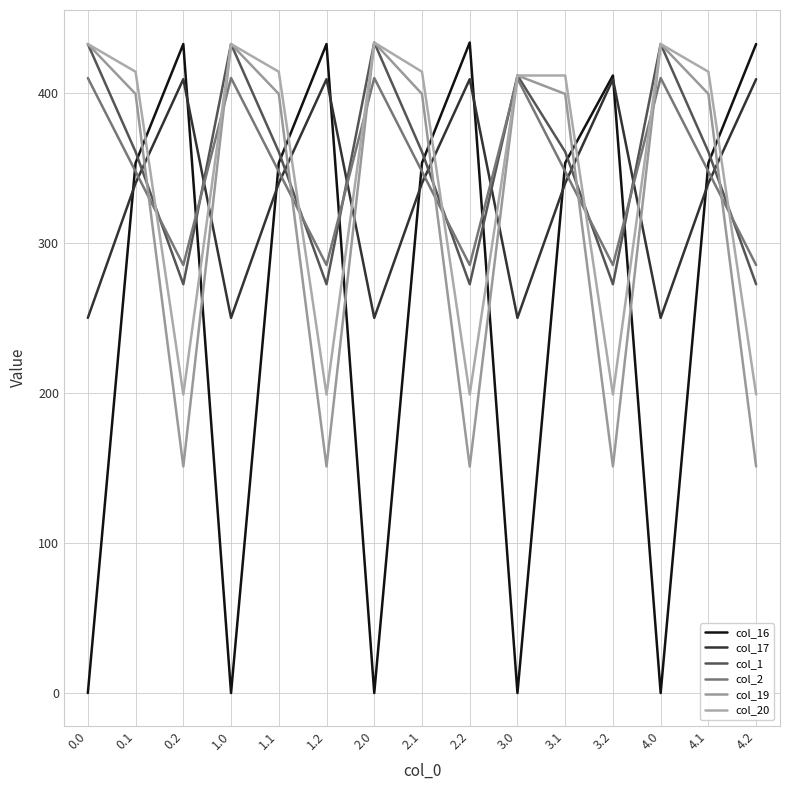

Rank the series at 3.2 from highest to lowest value.

col_16, col_17, col_2, col_1, col_20, col_19